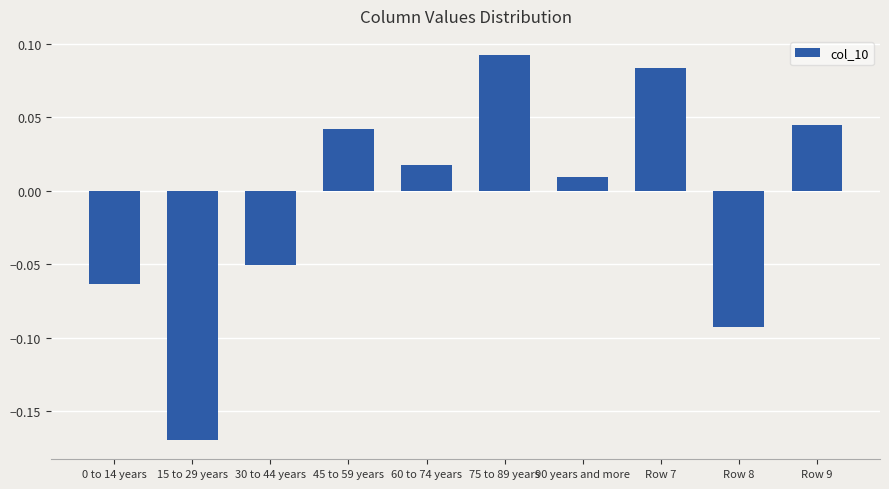

What is the label of the 3rd bar from the left?

30 to 44 years